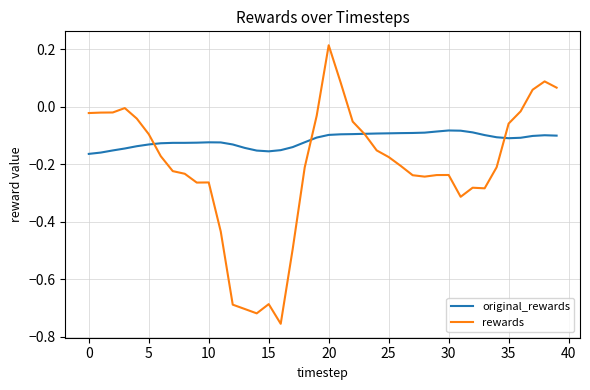

Which series has the largest range (max minus min)?

rewards